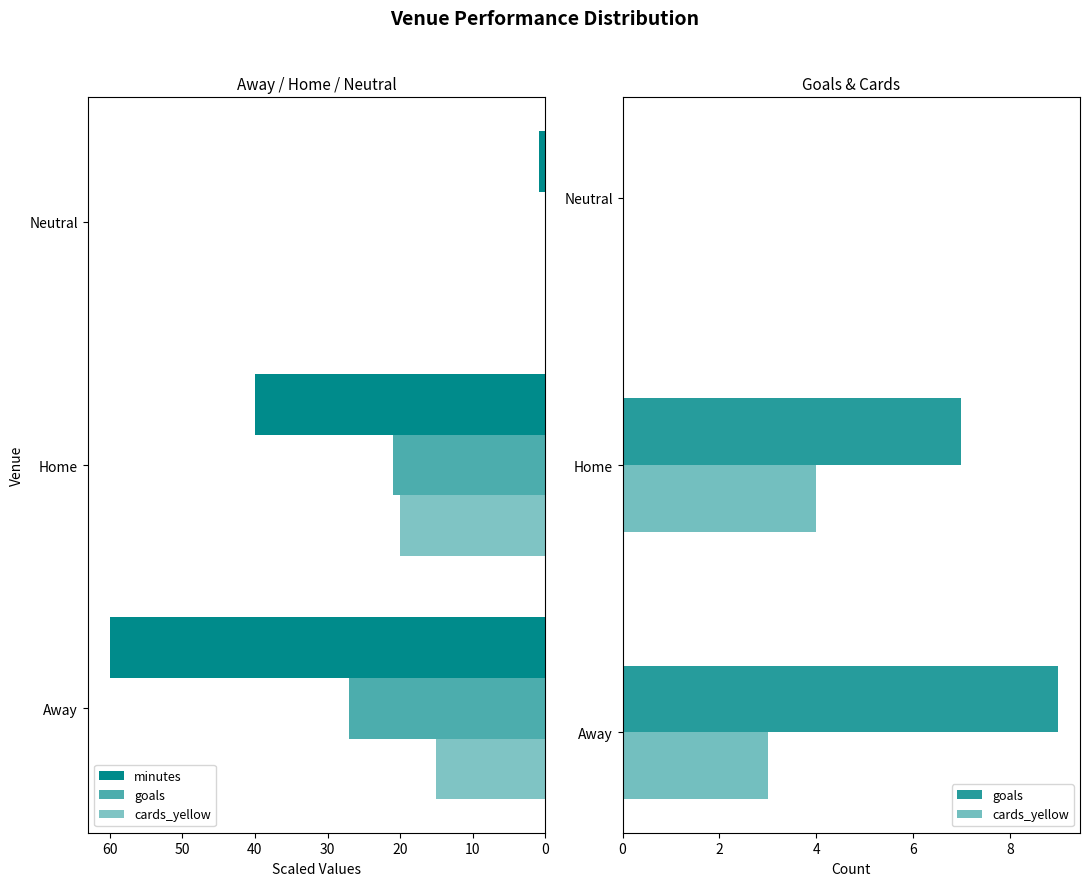

The value of minutes at Neutral is 0.3. True or false?

False